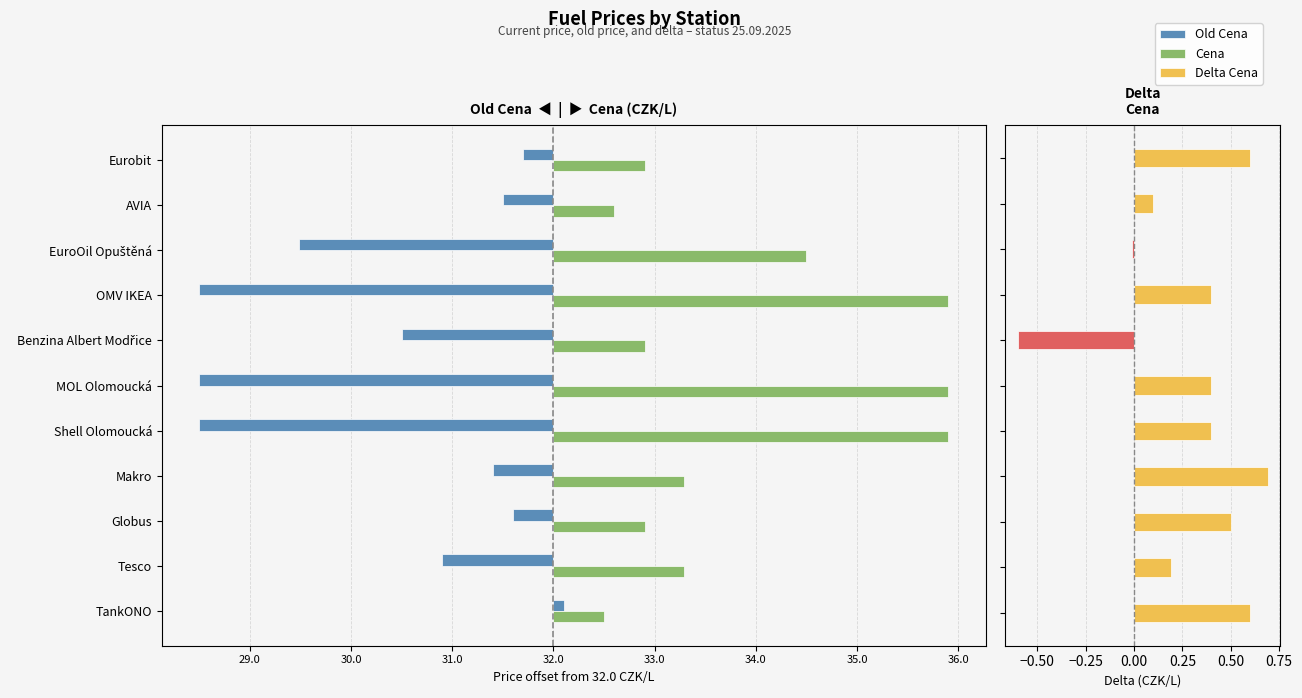

Which has a higher value, AVIA or Benzina Albert Modřice?

AVIA